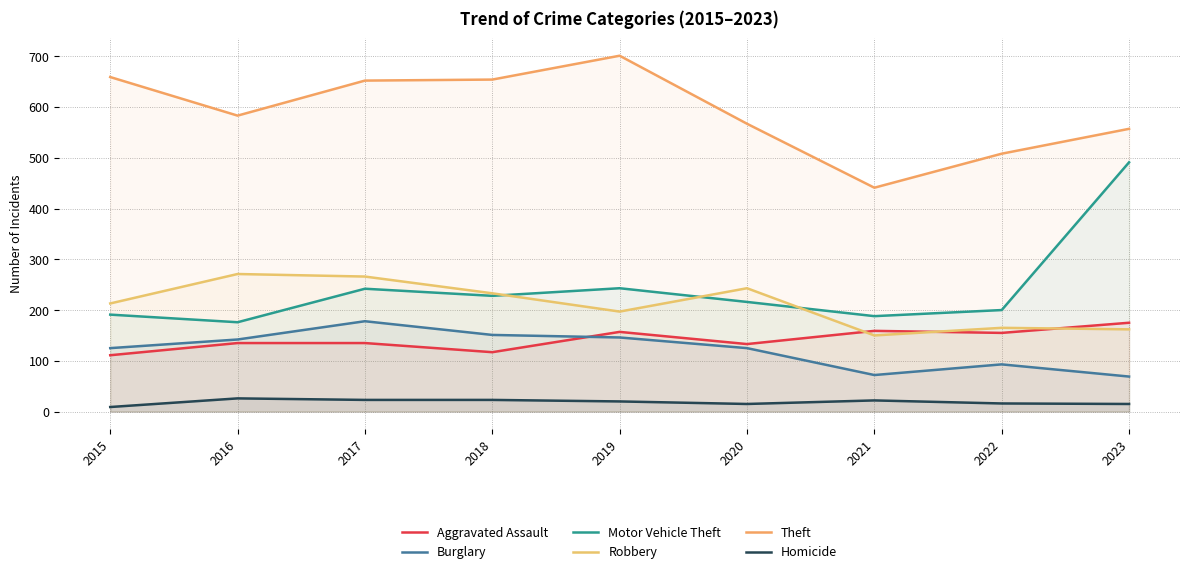

What value does the Aggravated Assault series have at 2016, to the nearest 5?

135